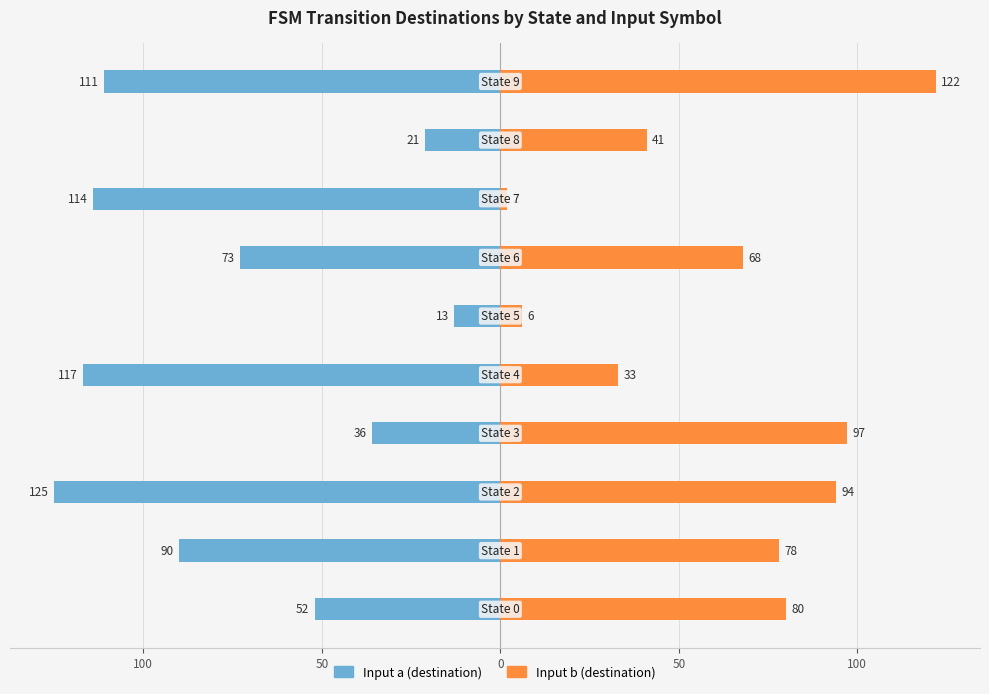

The Input b (destination) series shows 24 at 150. True or false?

False